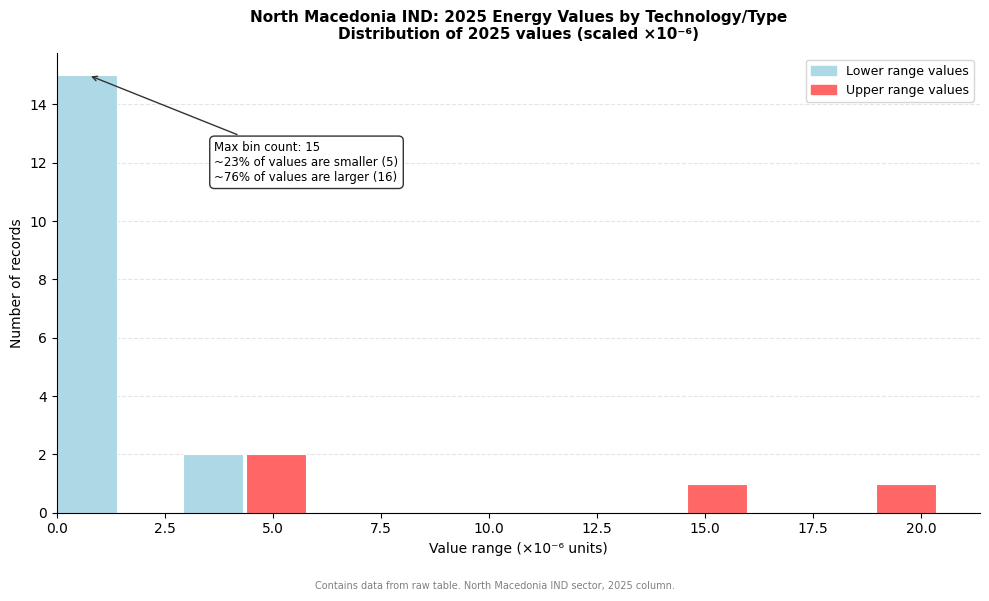

Read against the x-axis, roughly where is the centre of the tallest bar?

0.5